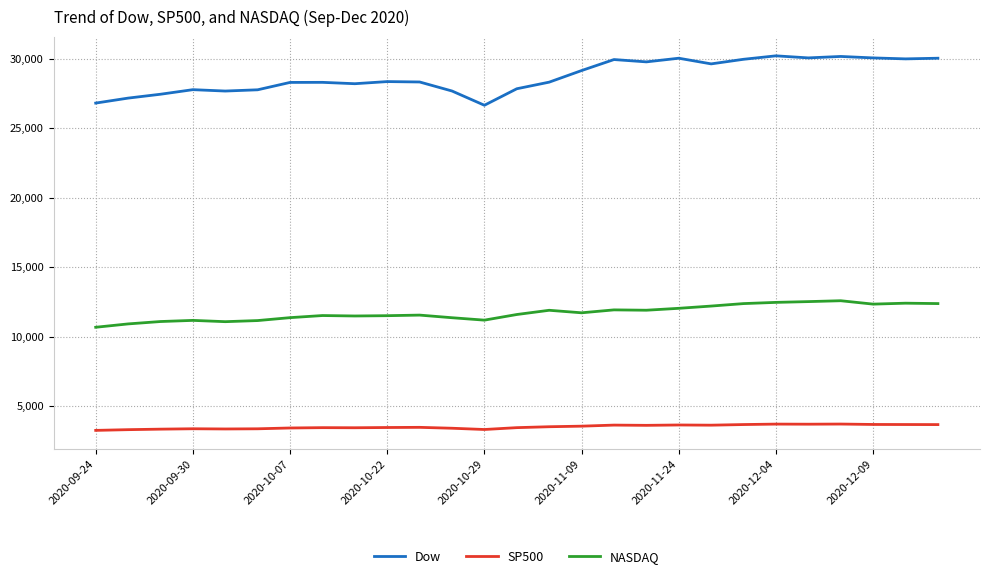

What is the minimum value for Dow?

26659.1